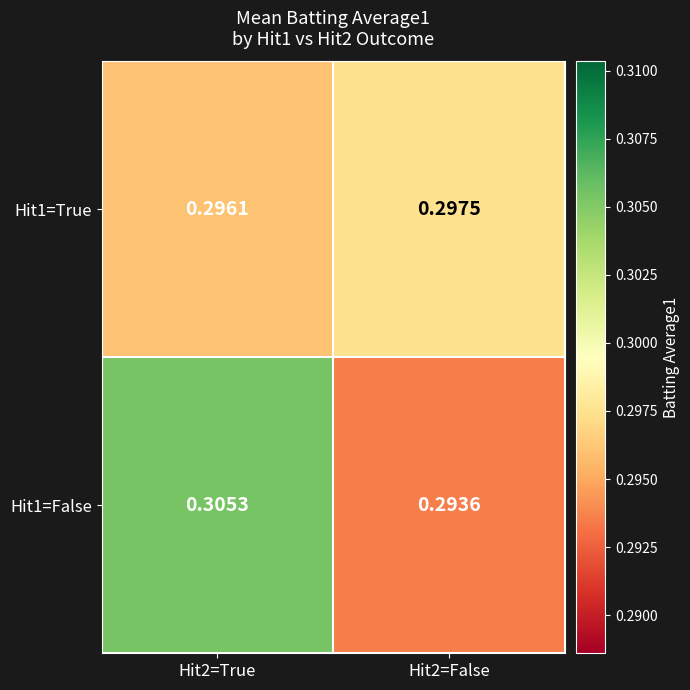

Rank the series by their maximum value, from lowest to highest.

Hit1=True, Hit1=False